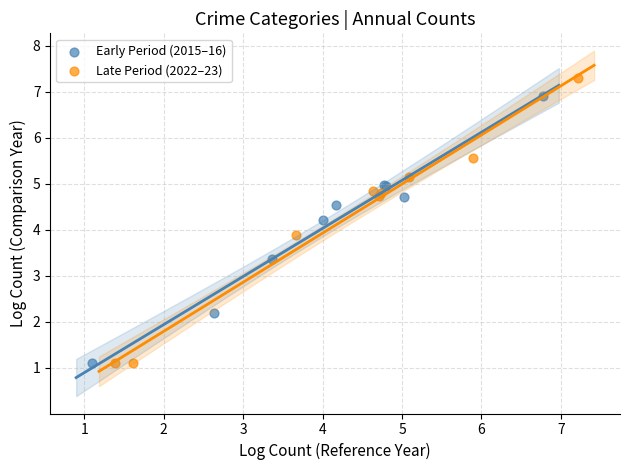

Which series has the widest spread of Y values?

Late Period (2022–23)